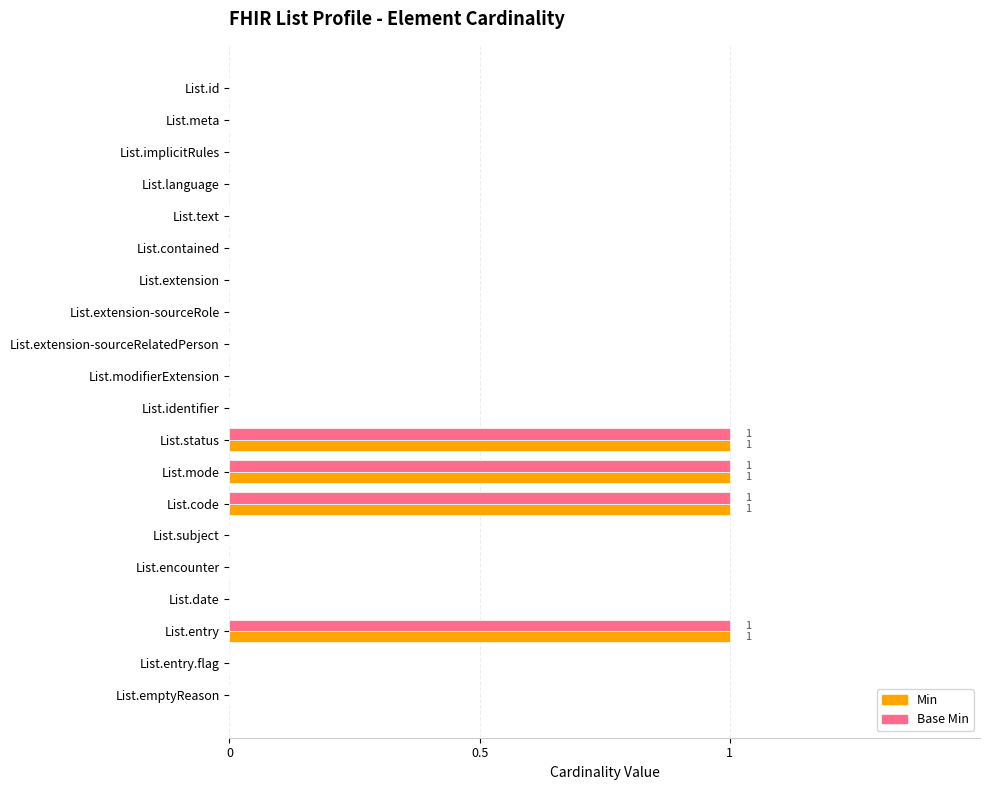

True or false: Min has a value of 1 at List.extension-sourceRole.

False